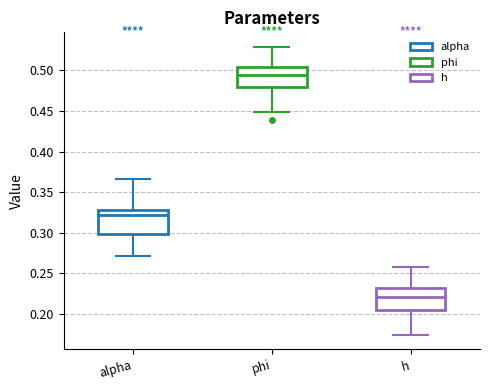

Reading left to right, read every box against the y-axis: the position of its median line, the range the box covers, and the ends of its whiskers. The values are not printed on the chart, so give them approximately, as read against the axis.

alpha: median 0.320, box 0.300 to 0.325, whiskers 0.270 to 0.365
phi: median 0.495, box 0.480 to 0.505, whiskers 0.450 to 0.530
h: median 0.220, box 0.205 to 0.230, whiskers 0.175 to 0.255